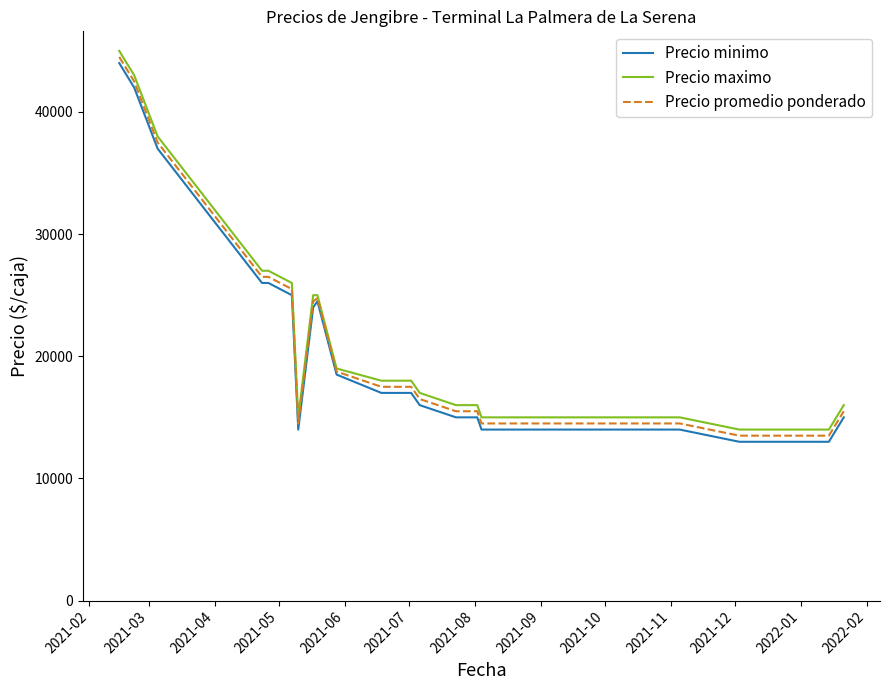

What is the greatest value displayed?

45000